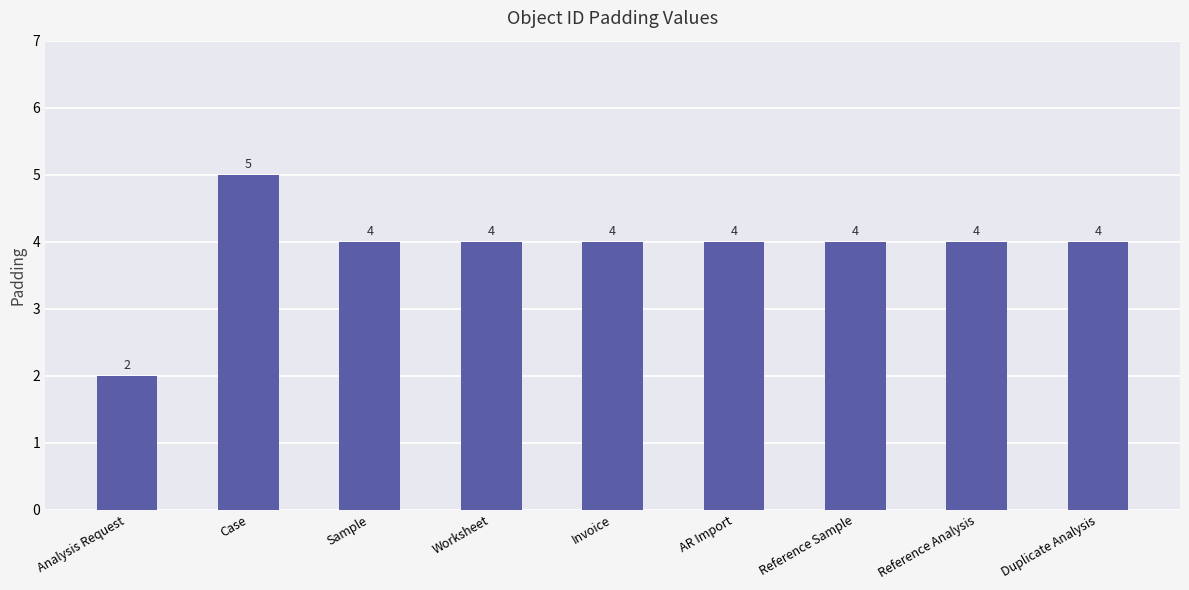

What is the label of the 2nd bar from the left?

Case